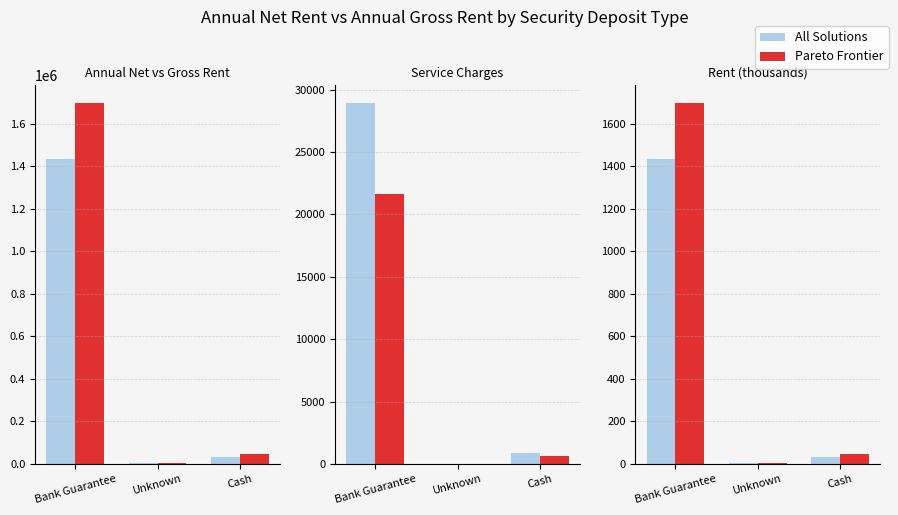

Which series changed the most between Bank Guarantee and Unknown?

Annual Gross Rent